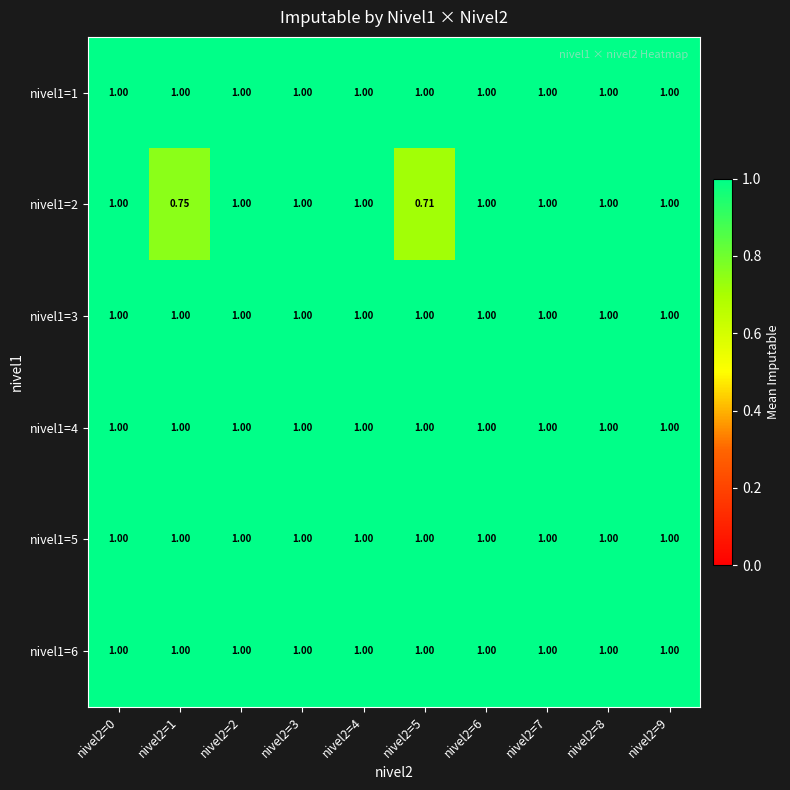

What is the difference between the highest and lowest values at nivel2=5?

0.3